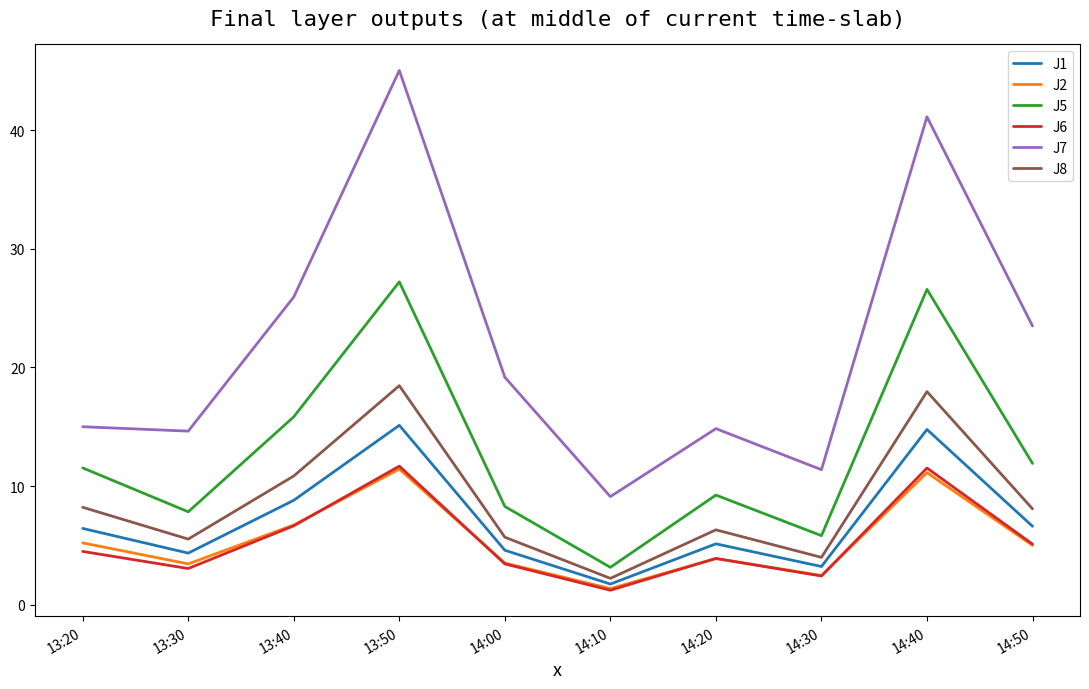

Is this an area chart (filled region under the line)?

No